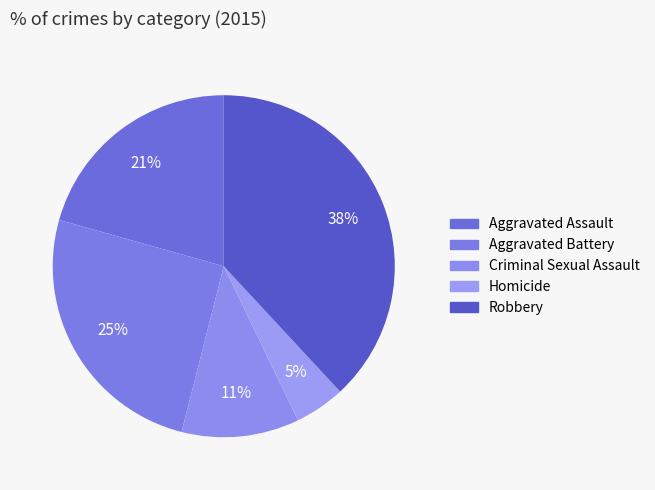

How many slices are in this pie chart?

5